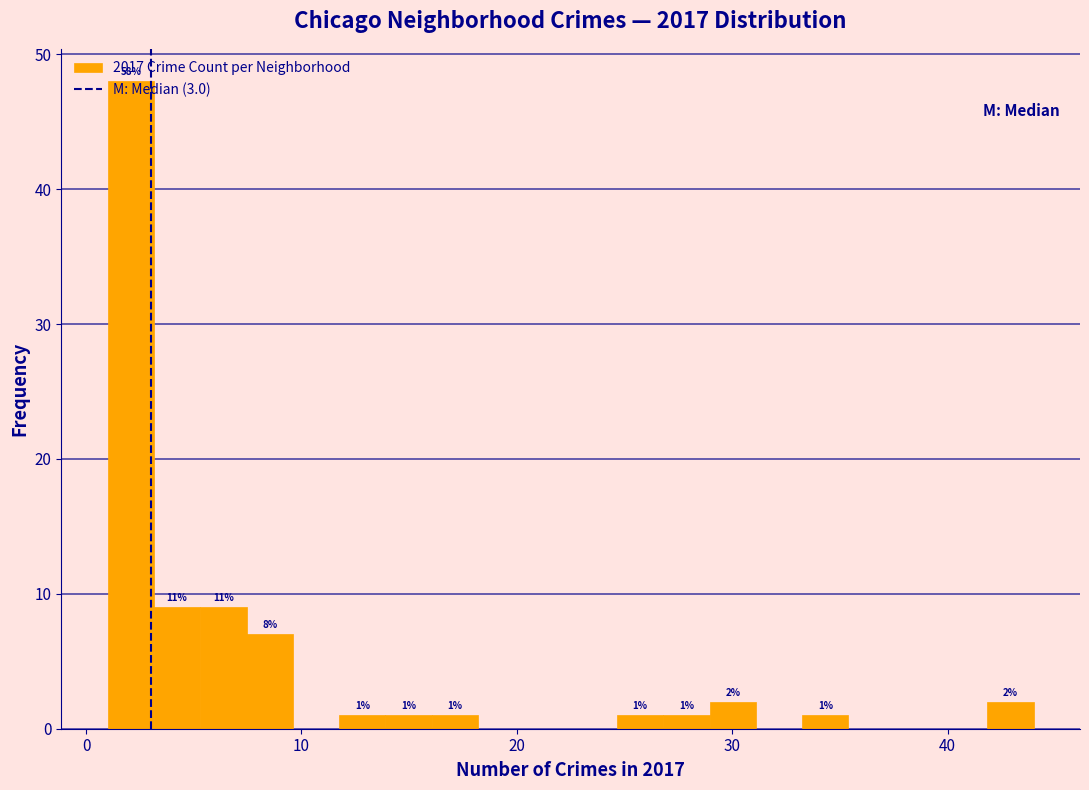

Read against the x-axis, roughly where is the centre of the tallest bar?

2